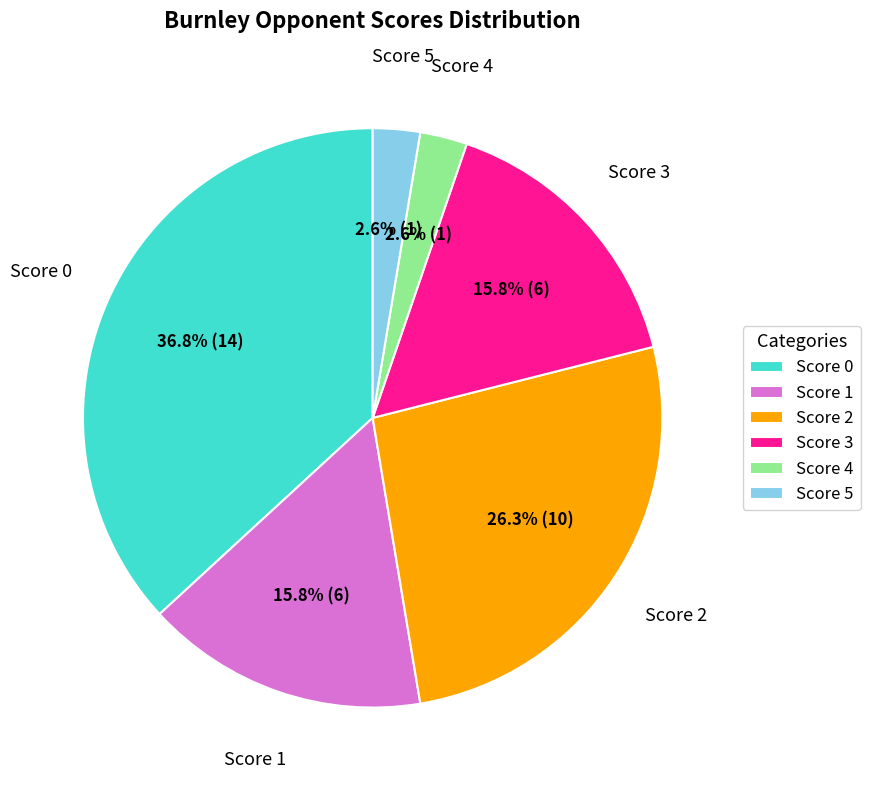

What is the largest slice in the pie chart?

Score 0